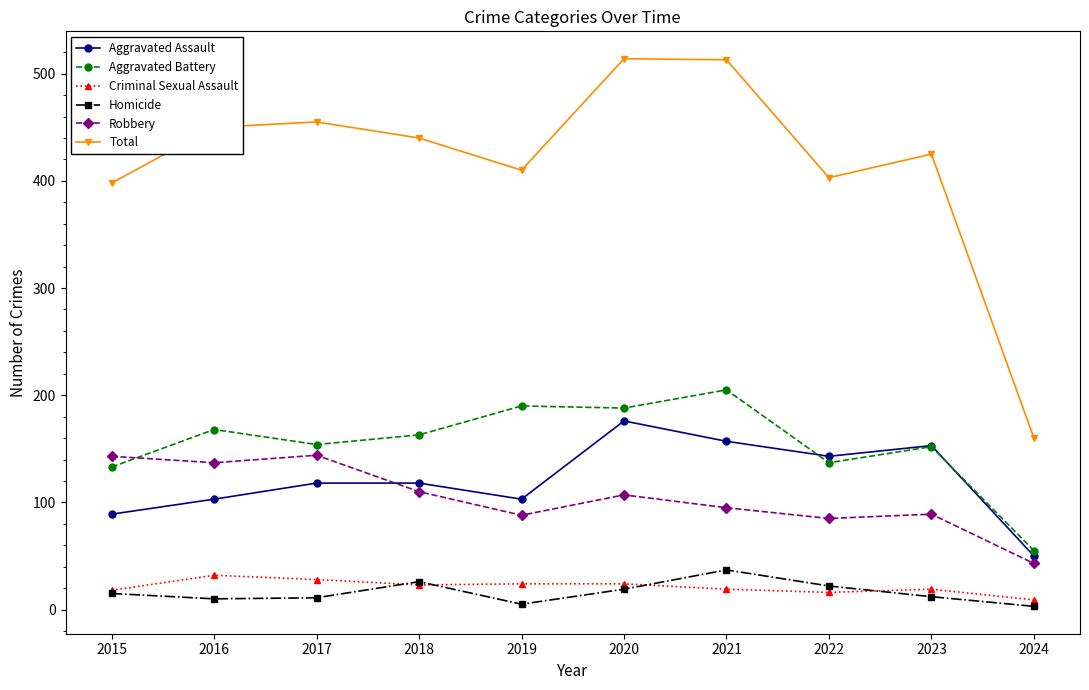

Is the value of Aggravated Assault at 2021 greater than the value of Robbery at 2019?

Yes